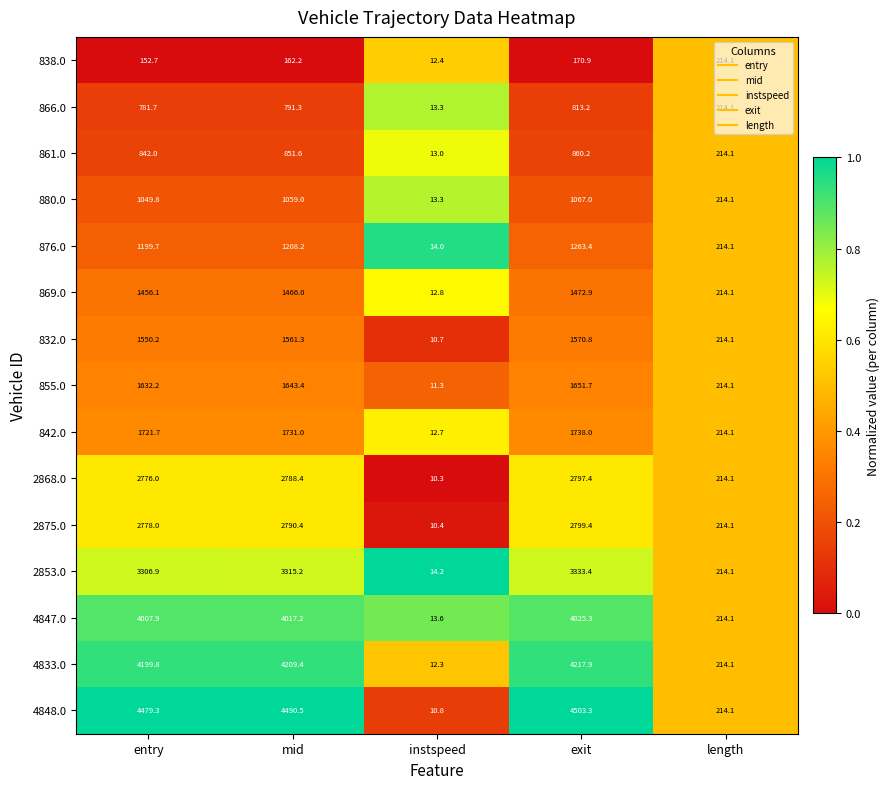

At how many categories does at least one series exceed 3406?

3